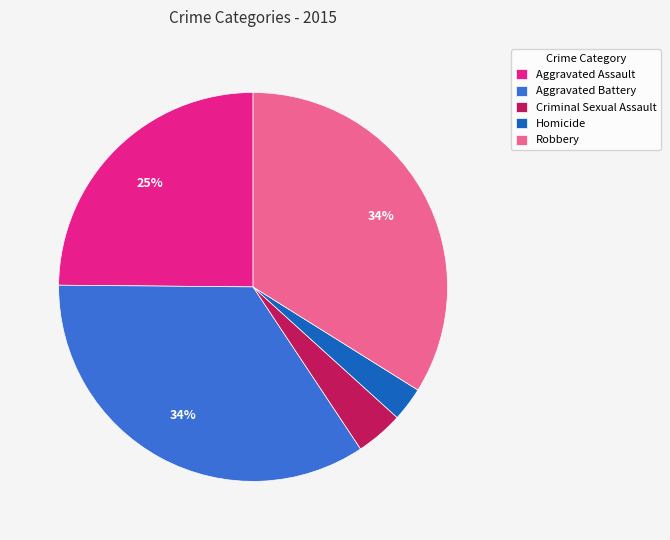

Count the number of slices in the pie.

5